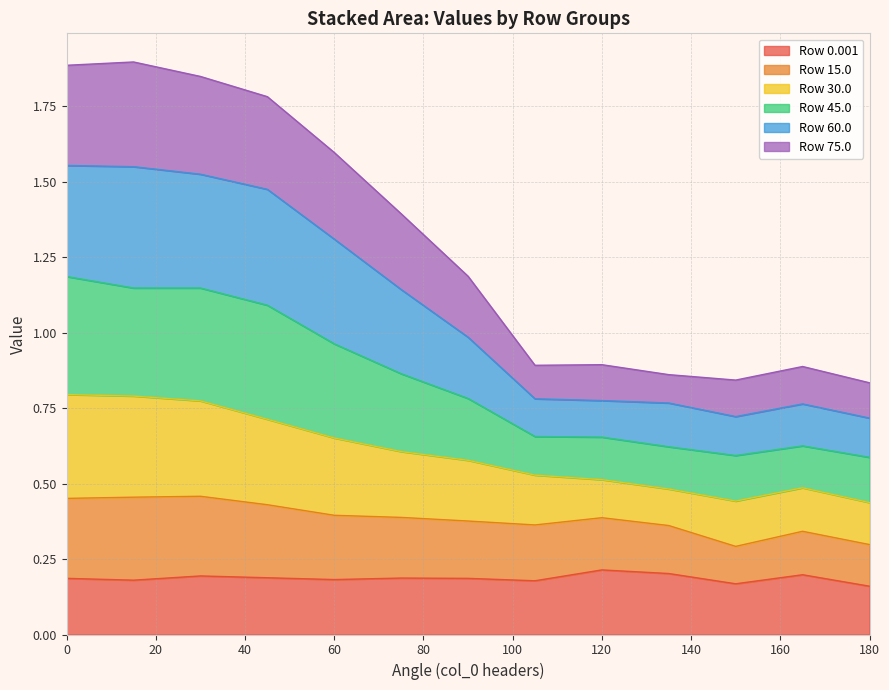

What is the total value across all series at 60?

1.6